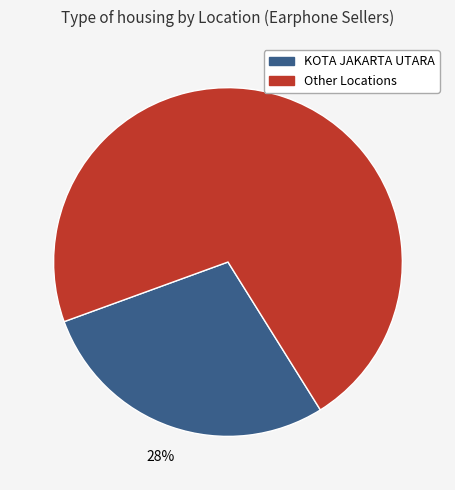

Is there any slice that represents more than half of the pie?

Yes